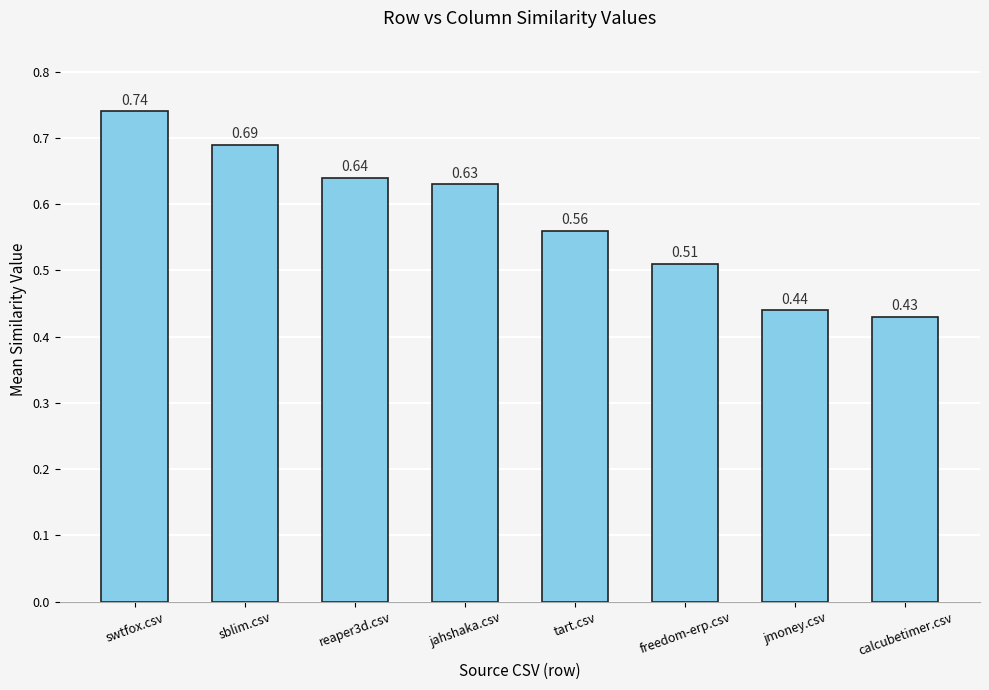

At which label is the value closest to 0?

calcubetimer.csv